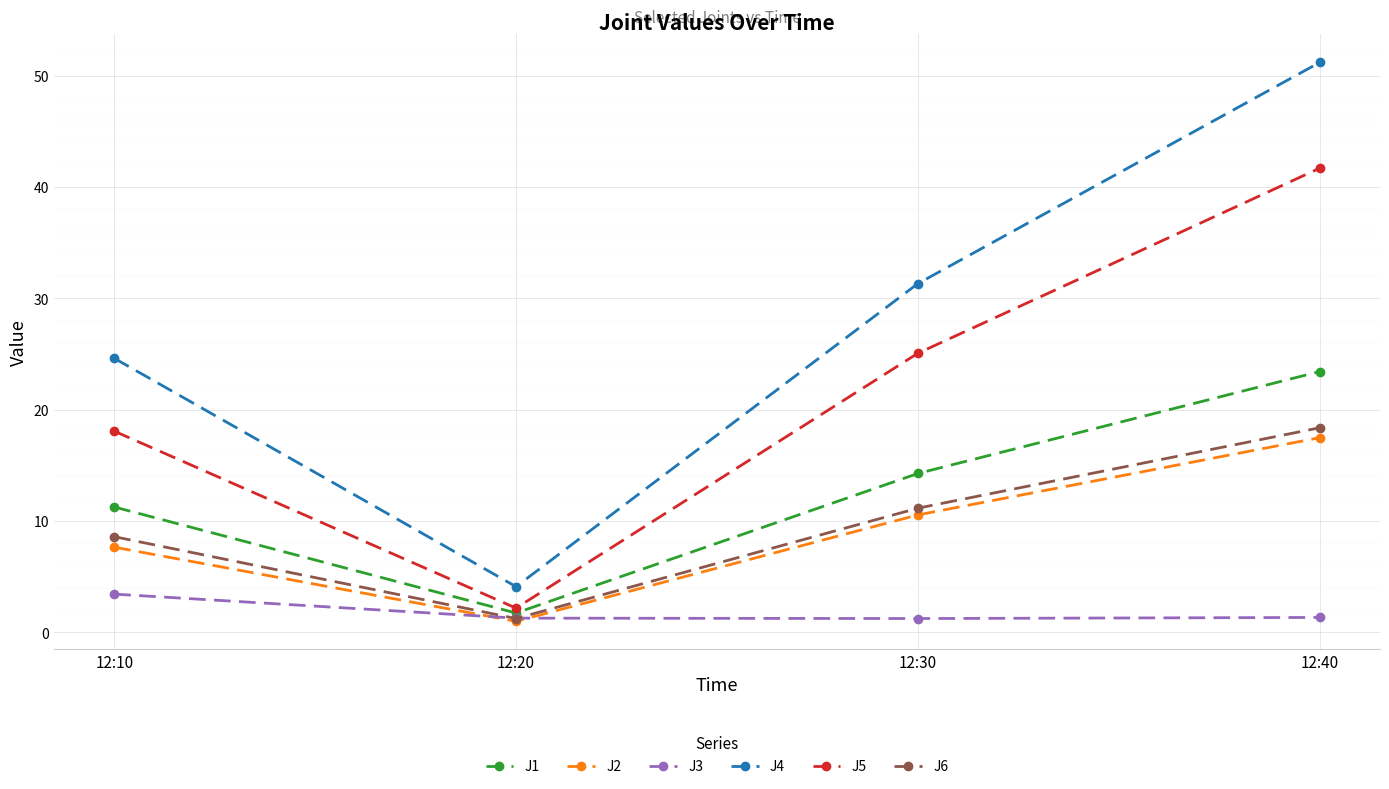

List the series in order of their peak value, highest first.

J4, J5, J1, J6, J2, J3